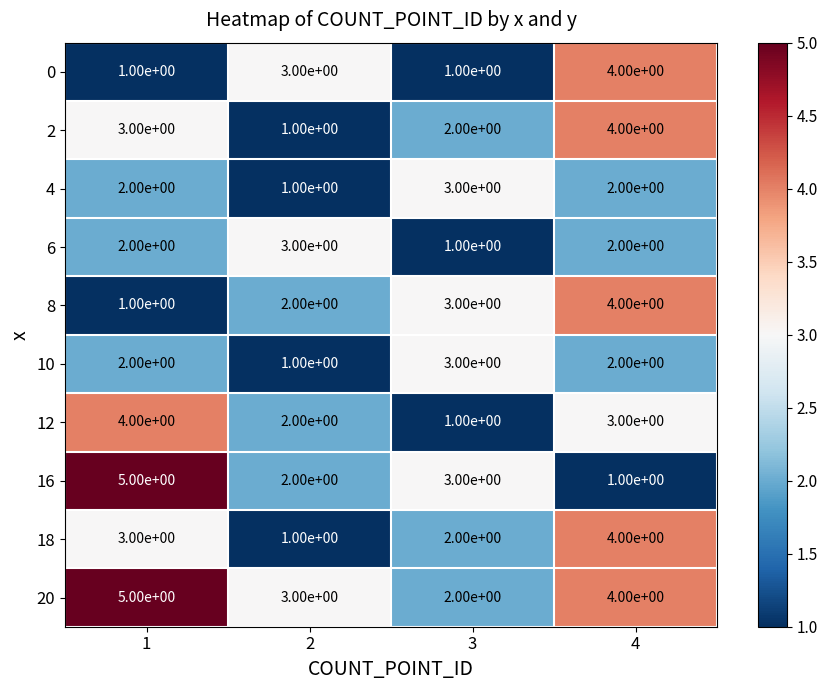

Which series has the largest total across all categories?

20